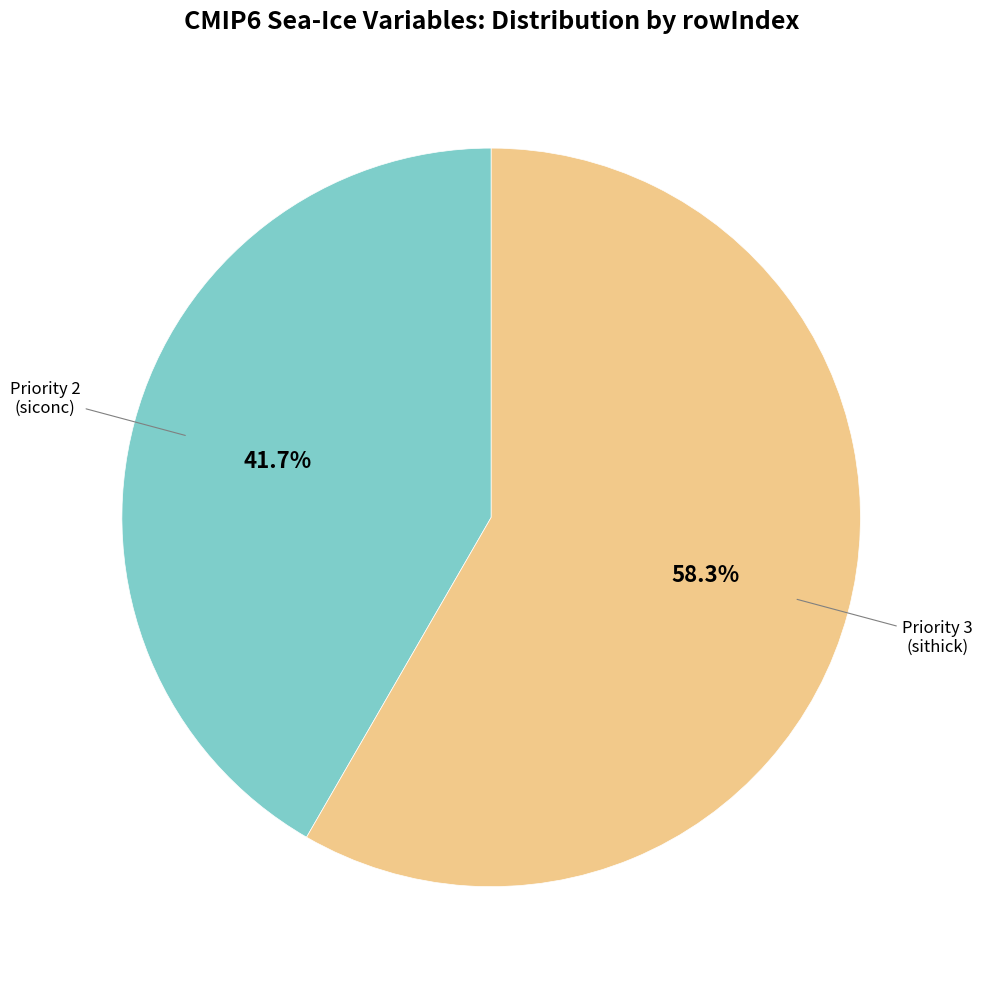

Does any single category account for the majority?

Yes